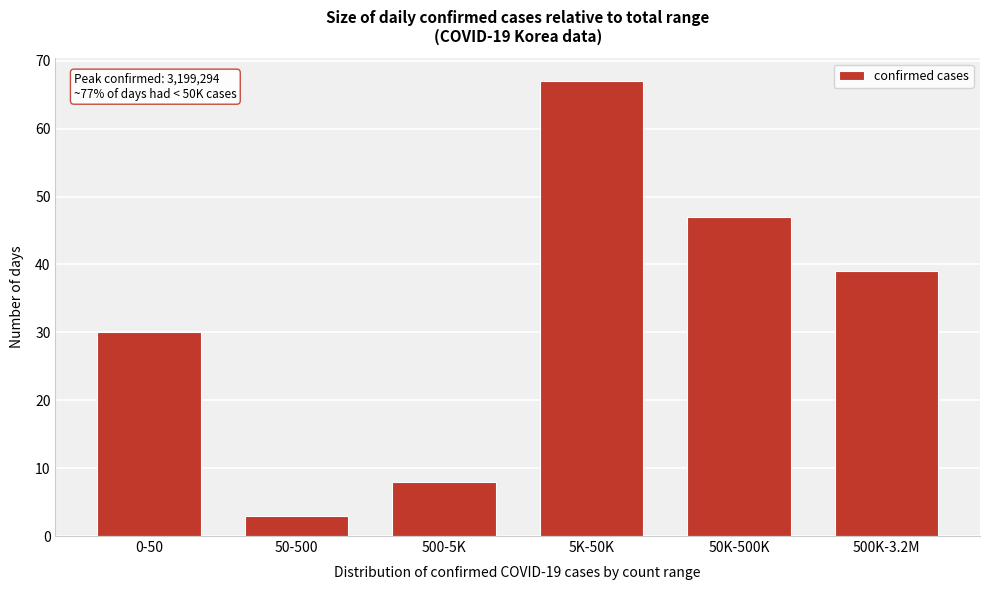

Reading right to left, what are all the values shown in this chart?

39	47	67	8	3	30